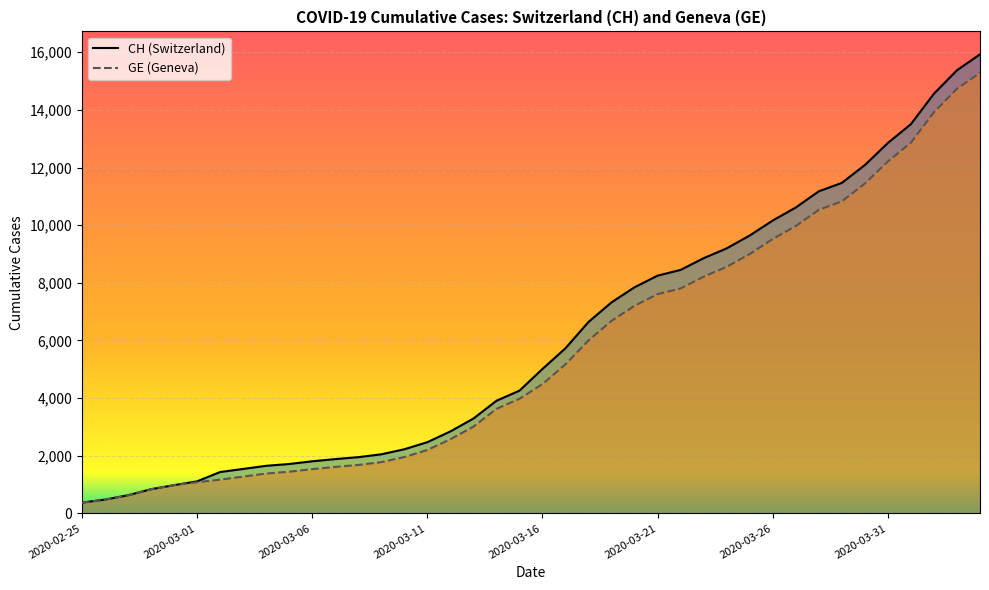

At how many categories does at least one series exceed 10034?

10